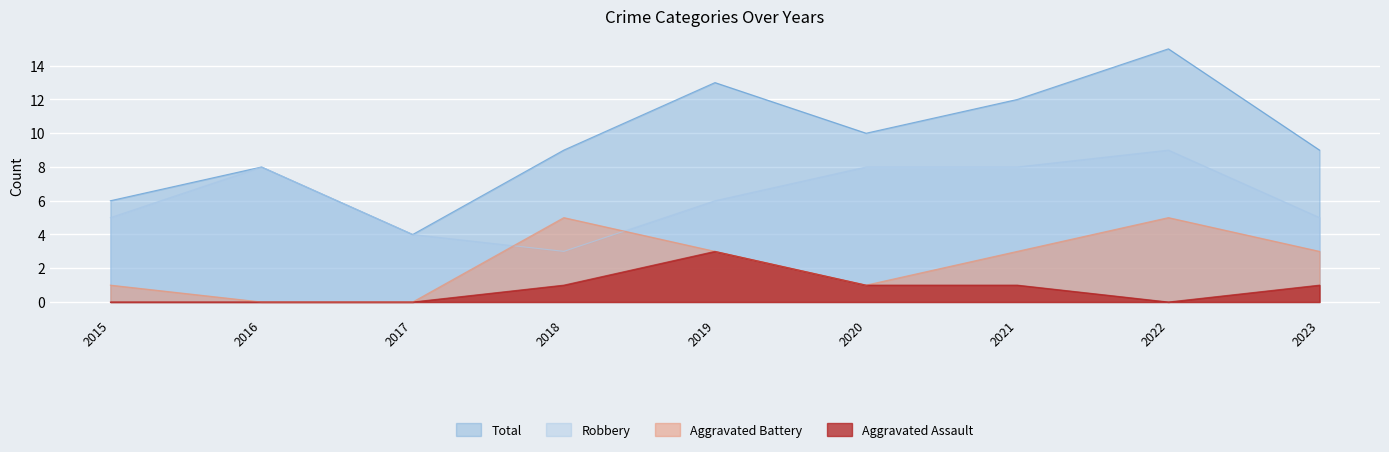

Rank the series at 2016 from lowest to highest value.

Aggravated Assault, Aggravated Battery, Robbery, Total